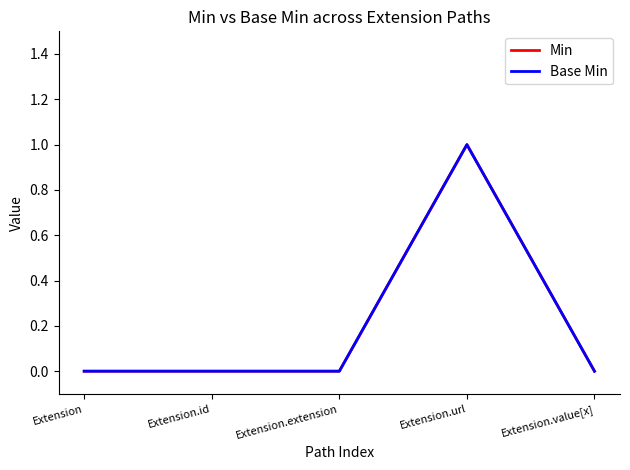

How many Min values are between 0 and 1?

5